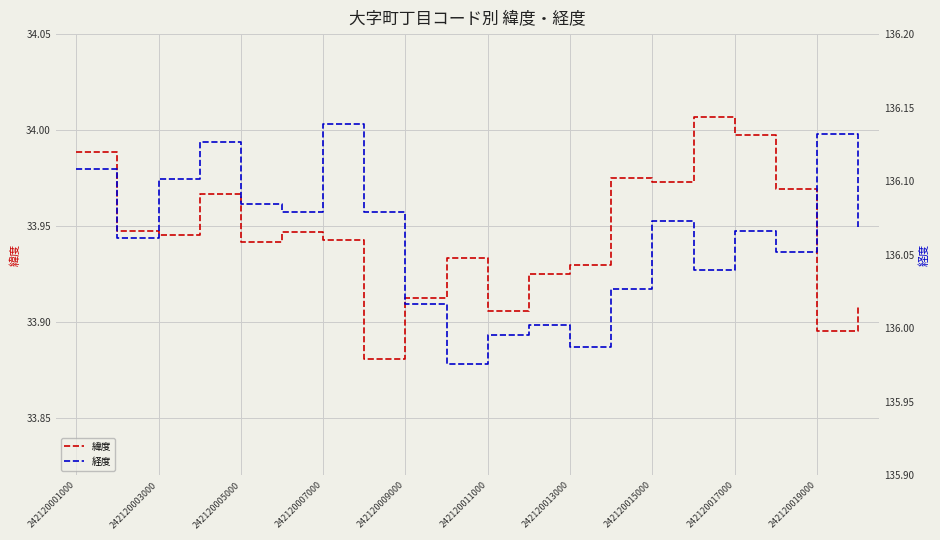

The 緯度 series shows 15.8 at 242120001000. True or false?

False